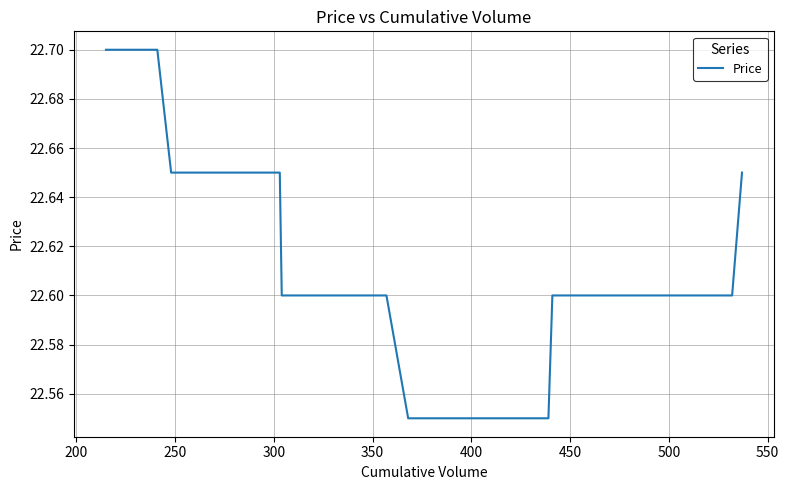

What is the maximum value shown in the chart?

22.7